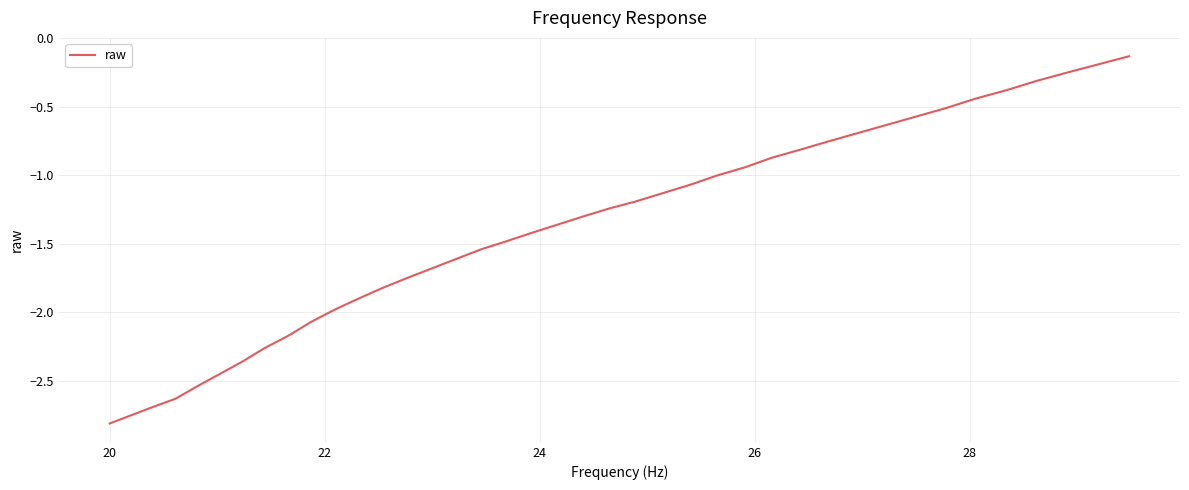

Reading right to left, transcribe all the data shown in this chart.

-0.1	-0.2	-0.2	-0.3	-0.4	-0.4	-0.5	-0.6	-0.6	-0.7	-0.8	-0.8	-0.9	-0.9	-1.0	-1.1	-1.1	-1.2	-1.2	-1.3	-1.4	-1.4	-1.5	-1.5	-1.6	-1.7	-1.8	-1.8	-1.9	-2.0	-2.1	-2.2	-2.3	-2.4	-2.5	-2.5	-2.6	-2.7	-2.8	-2.8